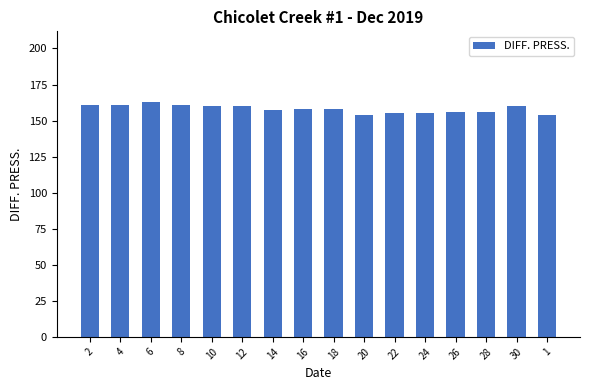

What position from the right is 1?

1